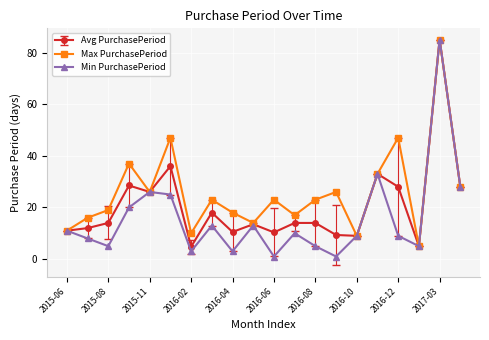

How many lines are shown in the chart?

3